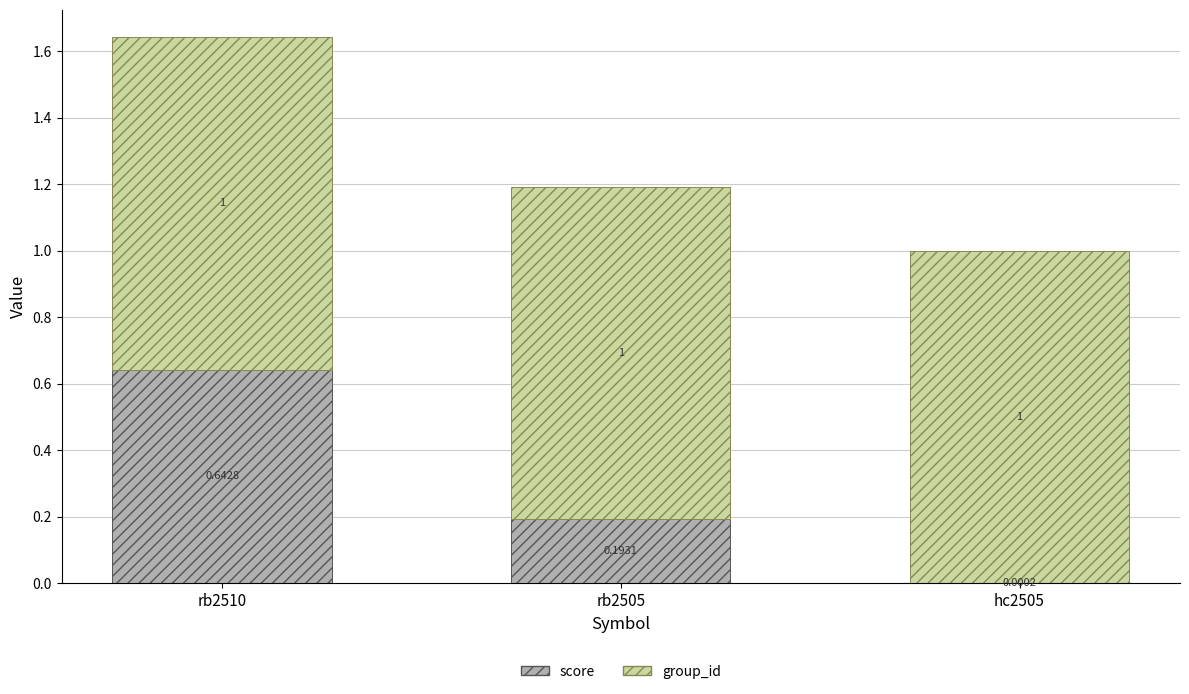

What is the total value across all series at hc2505?

1.0